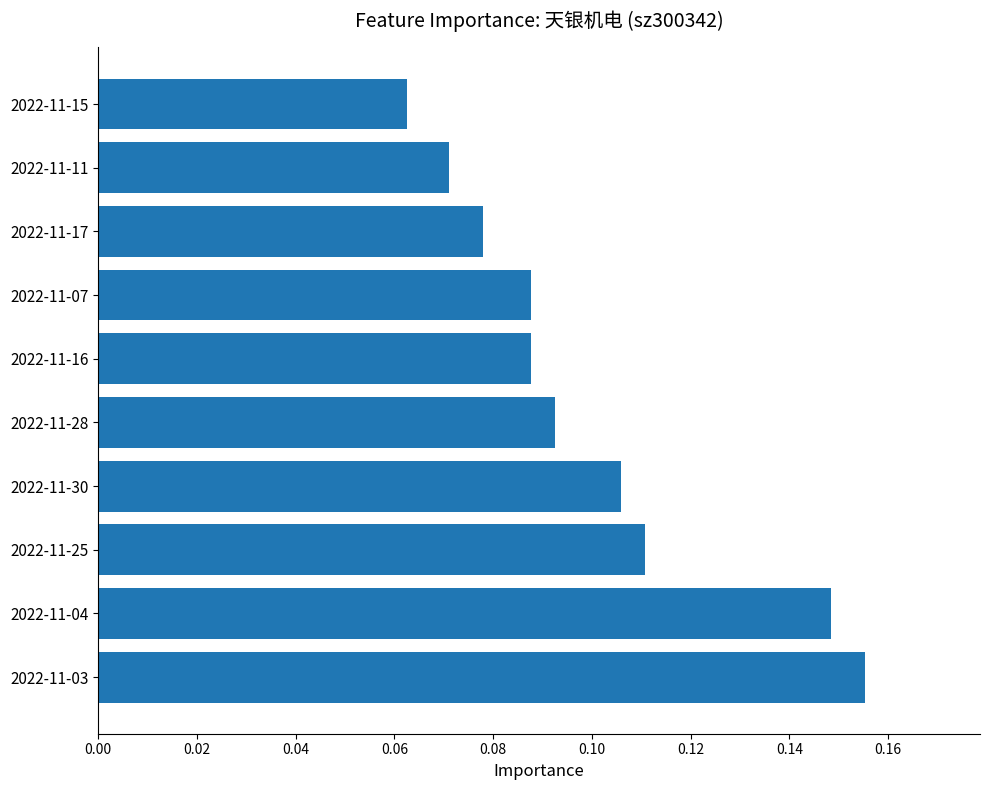

What is the sum of all values?

1.0